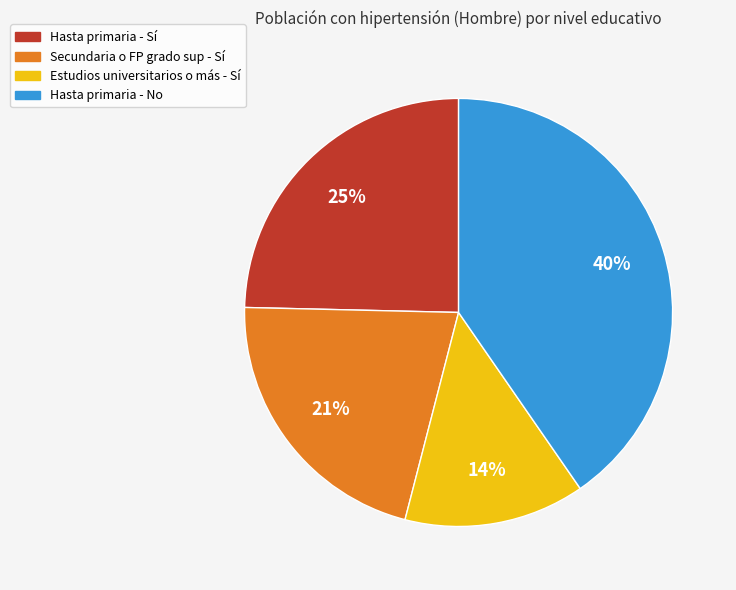

Between Hasta primaria - Sí and Estudios universitarios o más - Sí, which is larger?

Hasta primaria - Sí